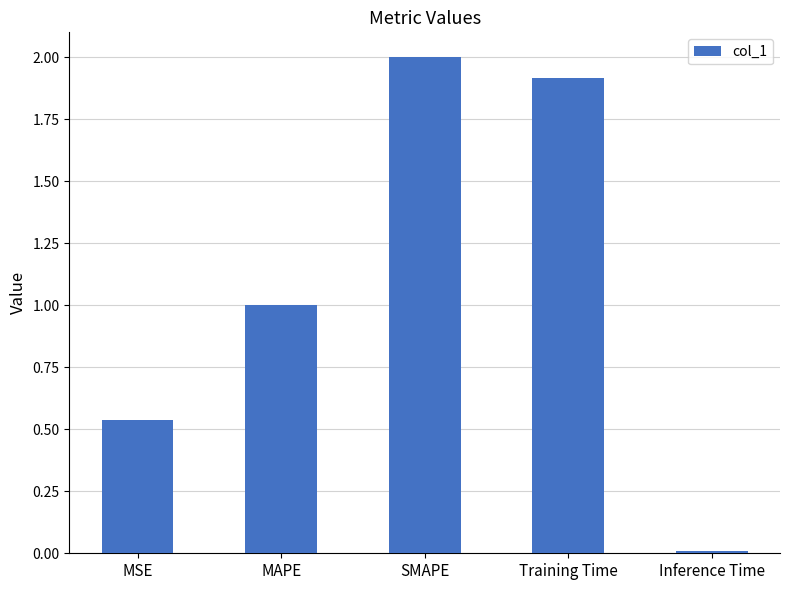

At which category does the chart reach its peak across all series?

SMAPE